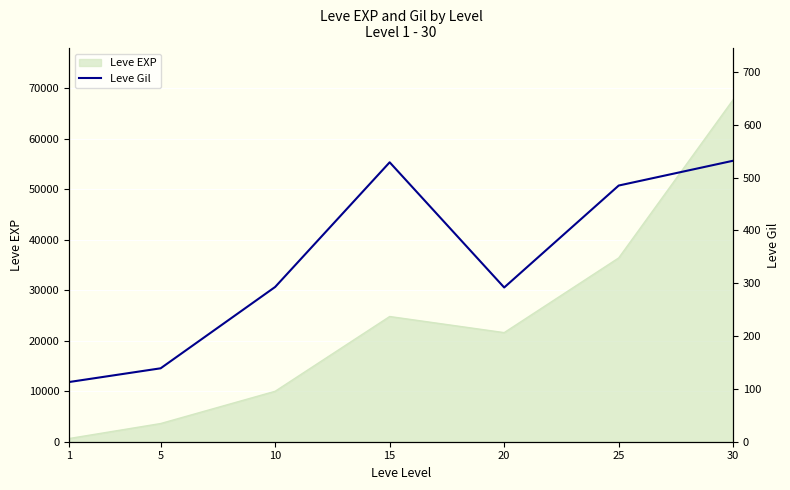

Reading left to right, what are all the values shown in this chart?

113	139	293	529	292	485	532